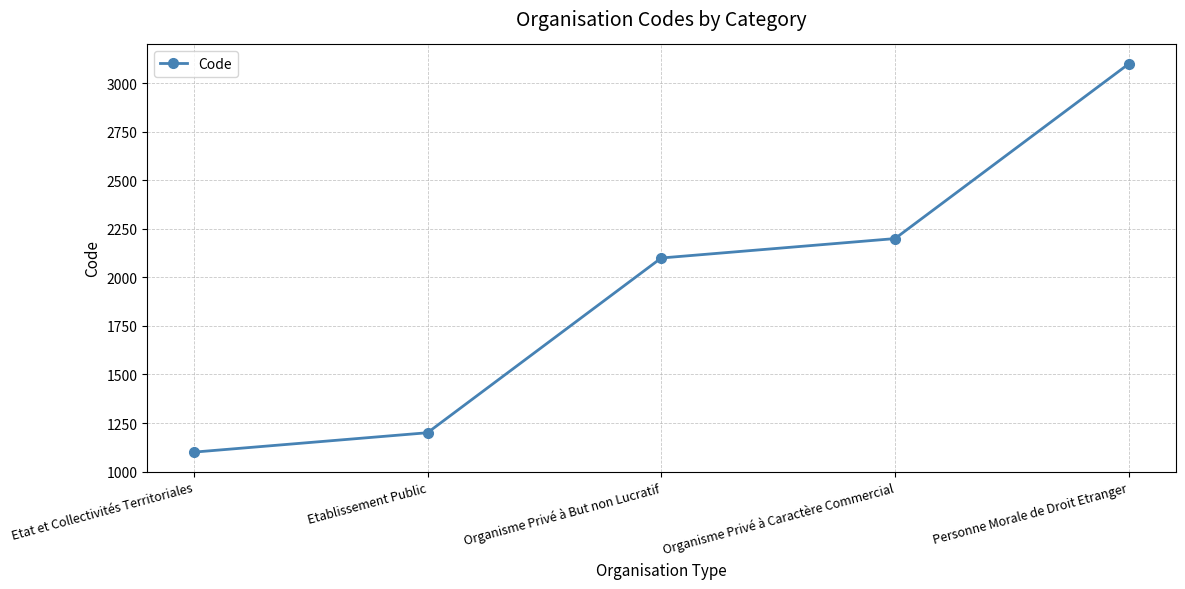

The value at Organisme Privé à Caractère Commercial is 3723. True or false?

False